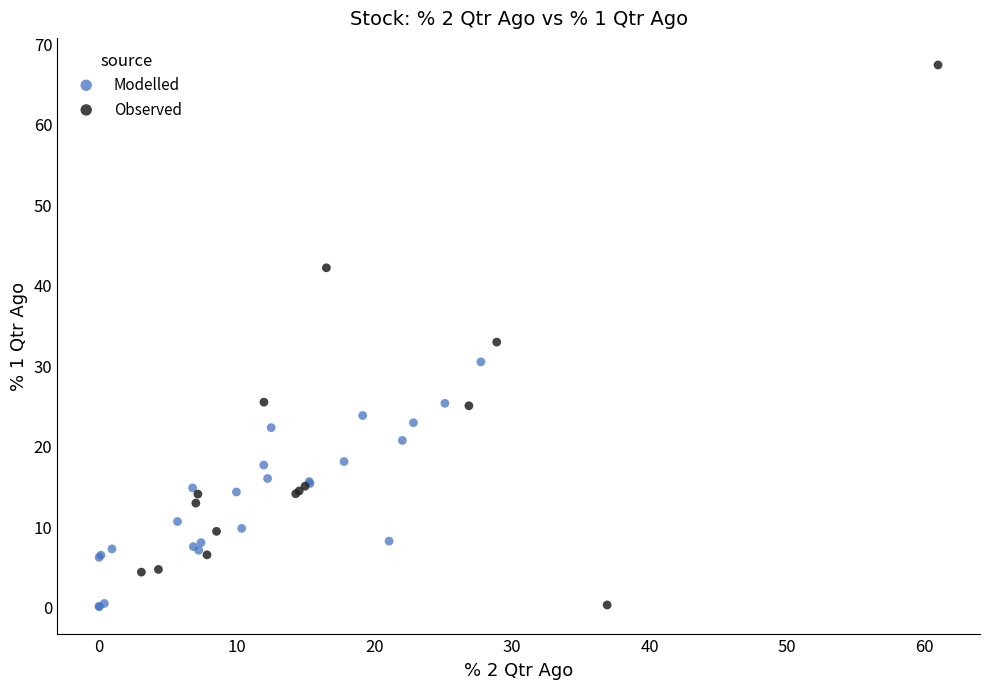

Which series has the widest spread of Y values?

Observed